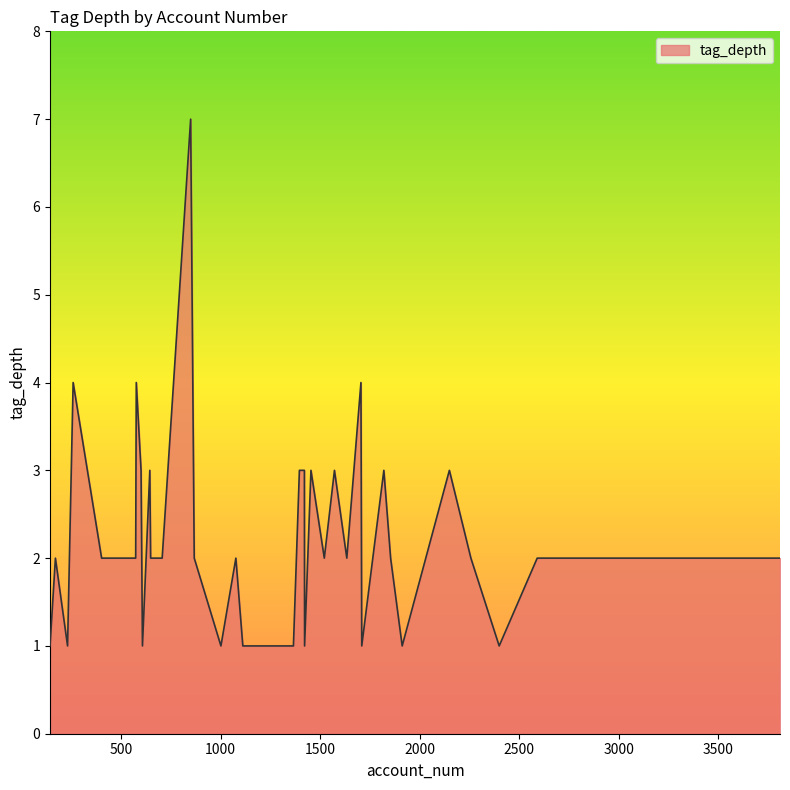

What is the difference between the maximum and minimum values?

6